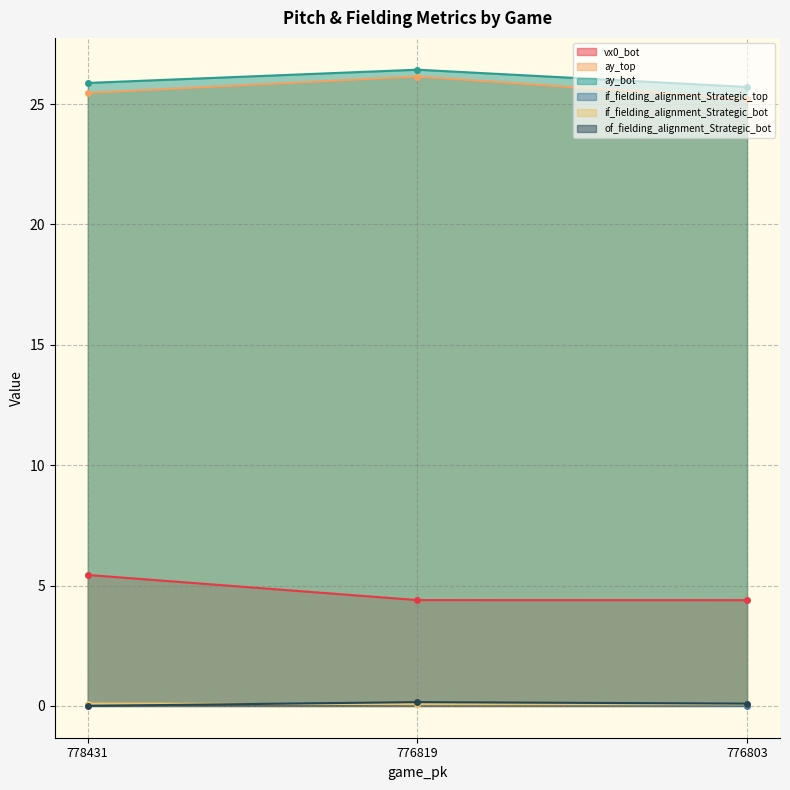

What is the maximum value shown in the chart?

26.4